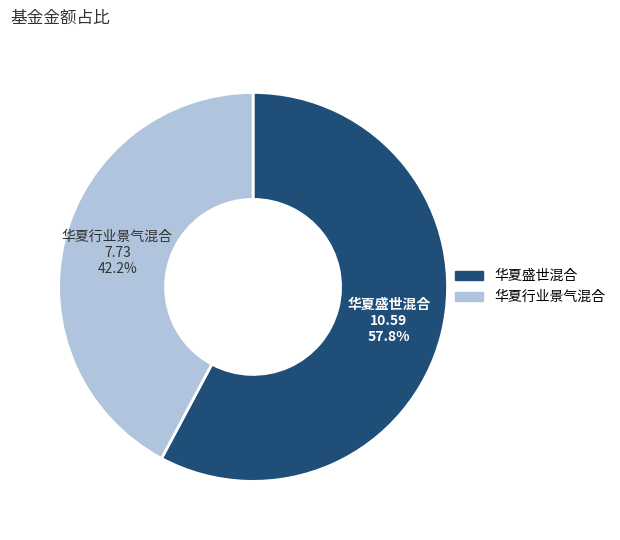

Do 华夏行业景气混合 and 华夏盛世混合 together represent more than half of the pie?

Yes